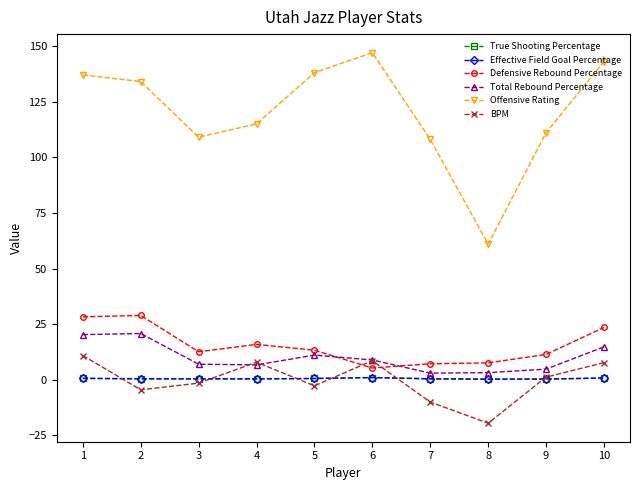

True or false: Defensive Rebound Percentage and BPM cross at least once.

True